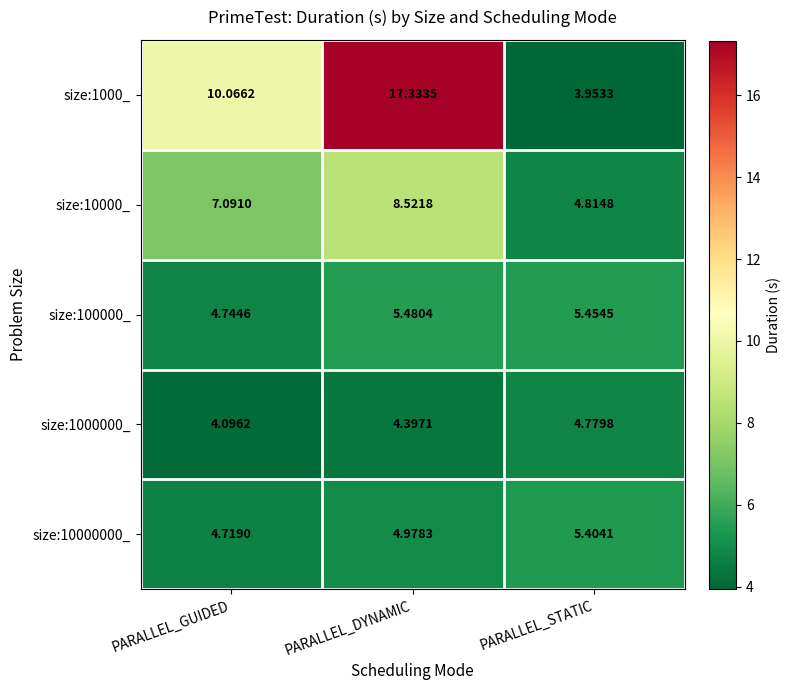

What is the spread (max minus min) of values at PARALLEL_GUIDED?

6.0